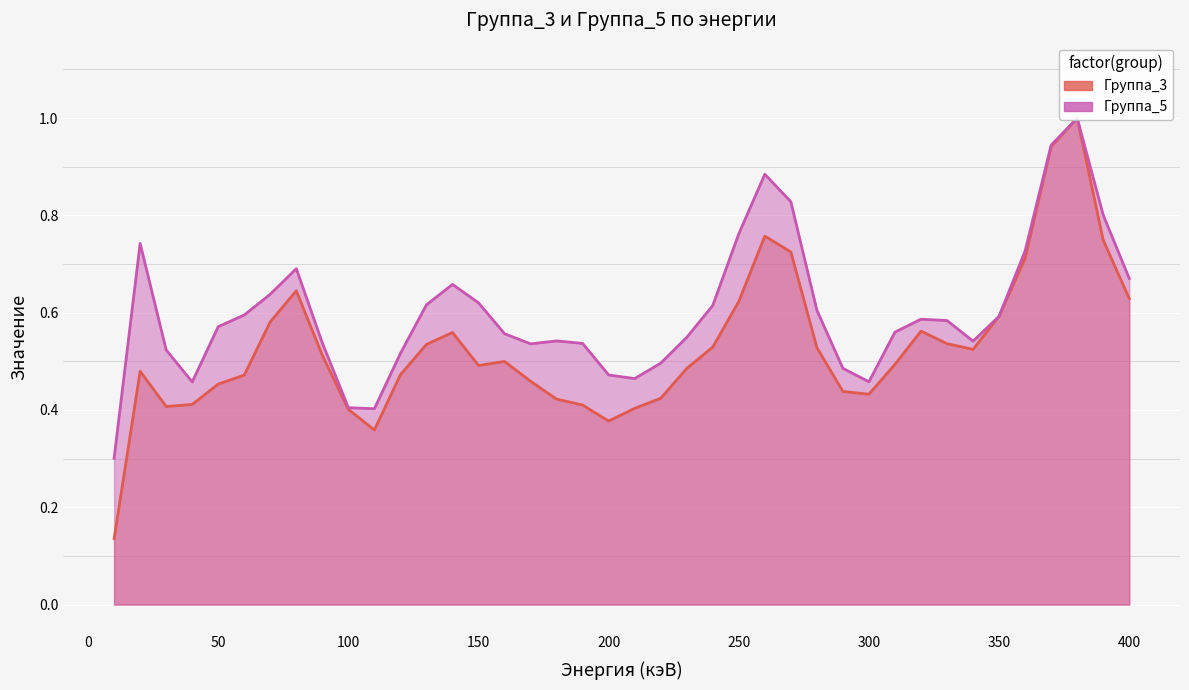

Which series changed the most between 270 and 330?

Группа_5